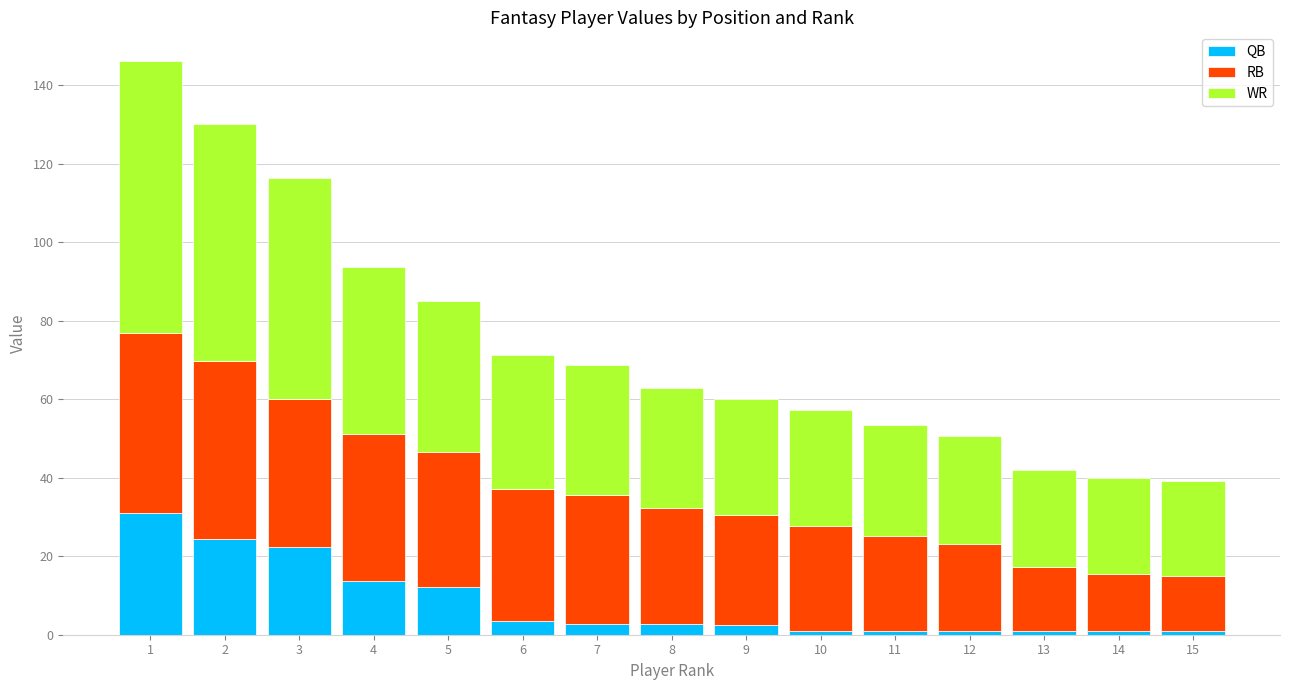

What is the maximum value for QB?

31.1